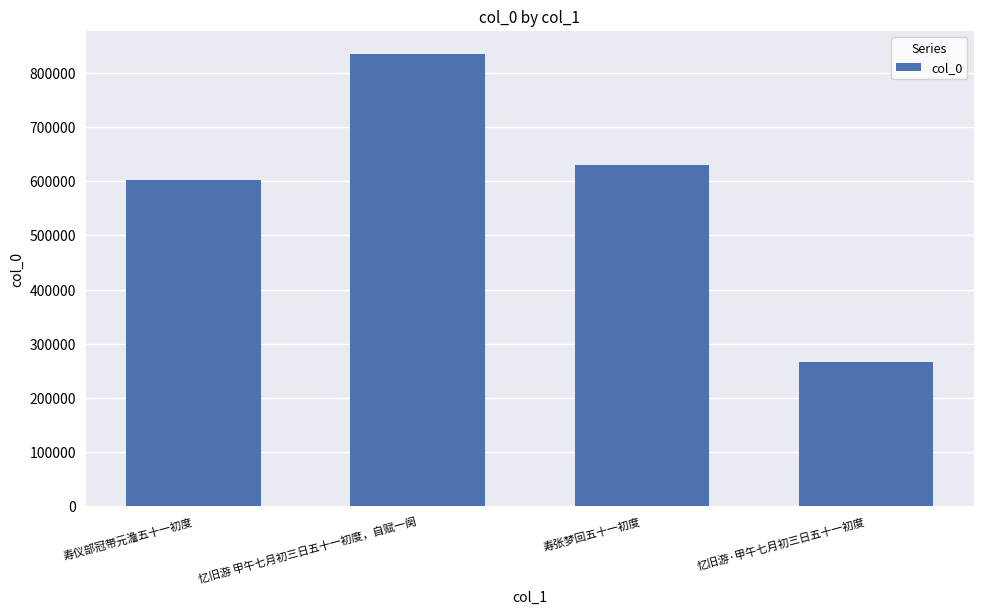

Read the value at 寿张梦回五十一初度, to the nearest 100.

630600